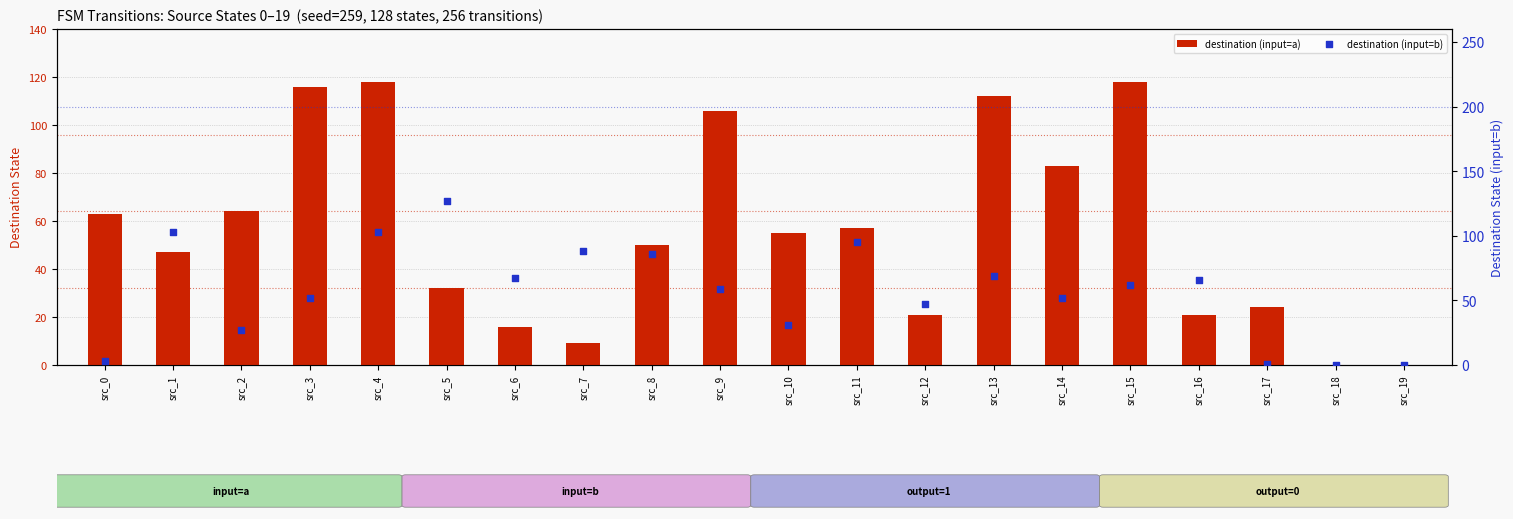

Which series contains the lowest Y value?

destination (input=a)